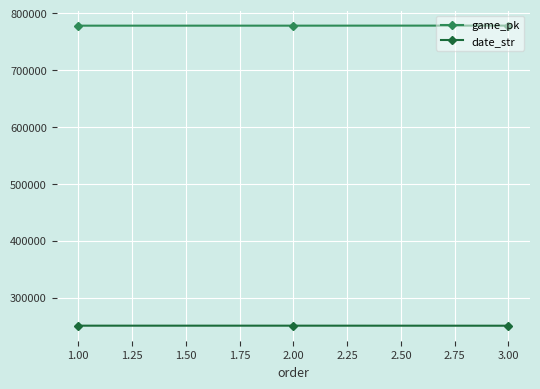

What is the highest value of the date_str series?

250506